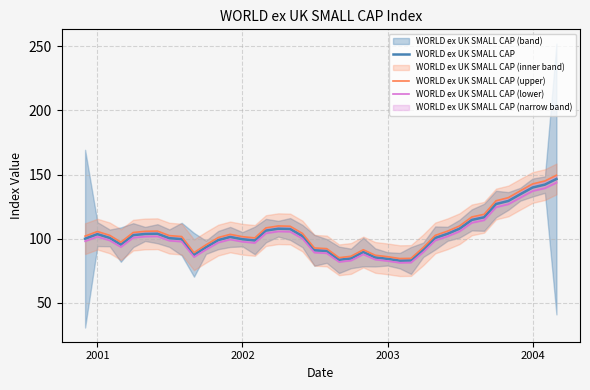

The WORLD ex UK SMALL CAP series shows 183.6 at 2004. True or false?

False